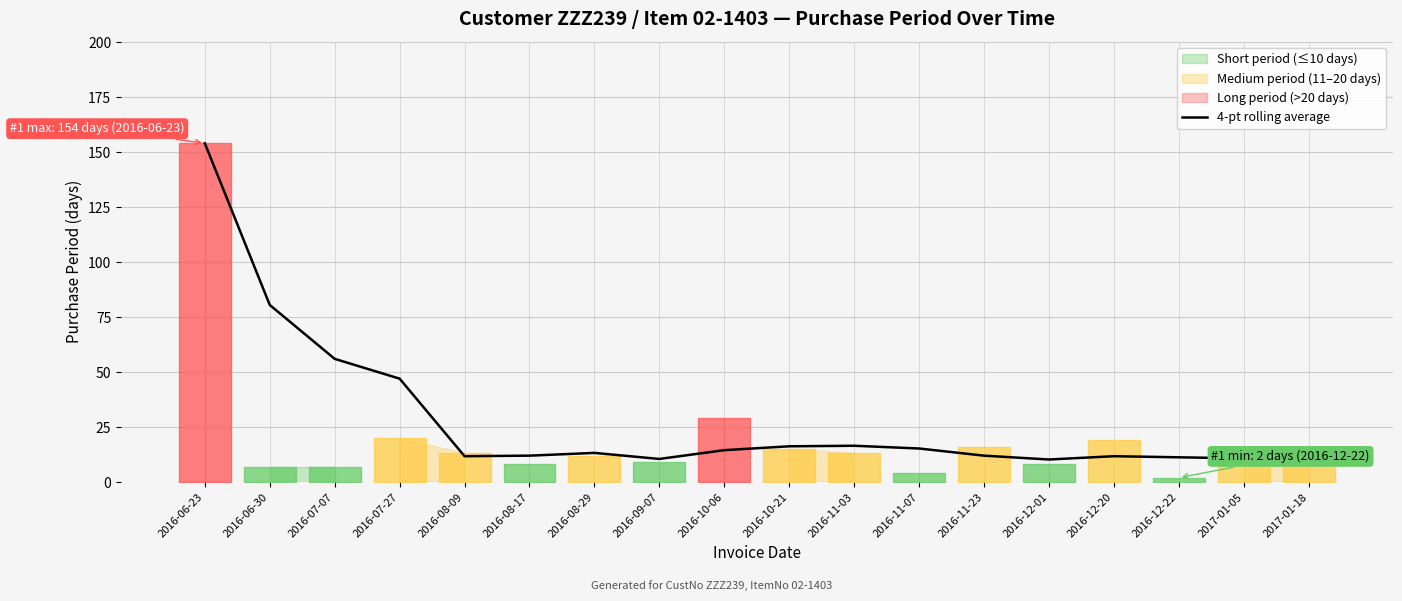

The chart shows a value of 11.2 at 2016-12-22. True or false?

True